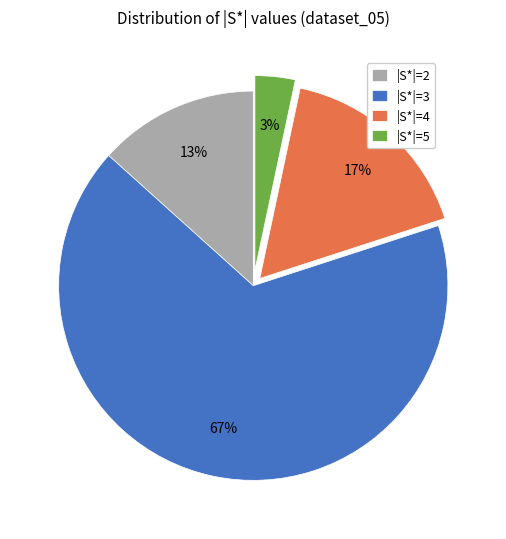

What percentage is the |S*|=3 slice, to the nearest percent?

67%